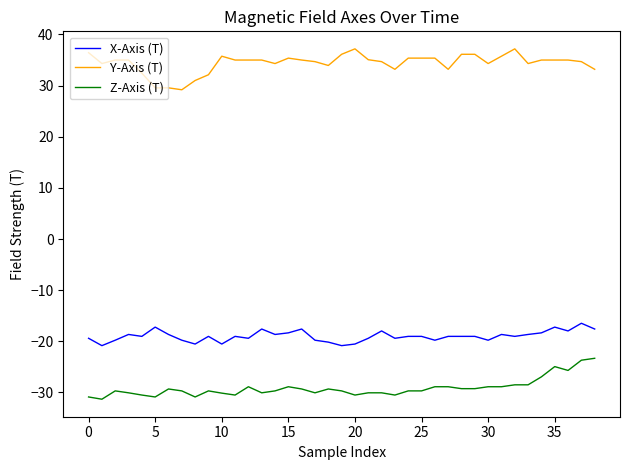

What is the lowest value of the Y-Axis (T) series?

29.2